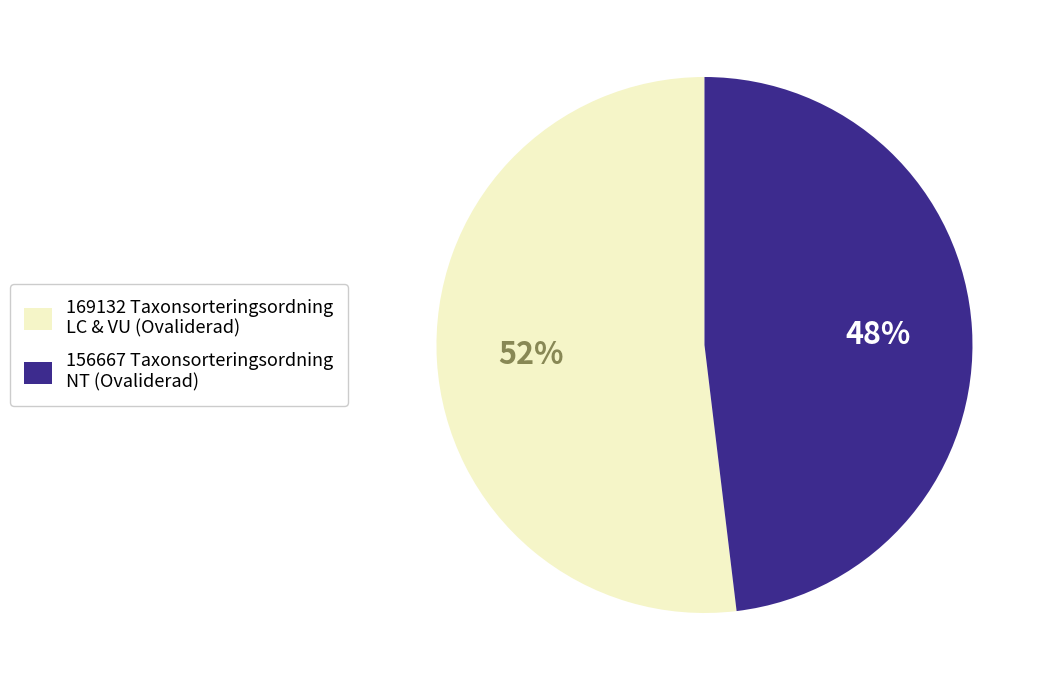

To the nearest percent, what is the average slice percentage?

50%